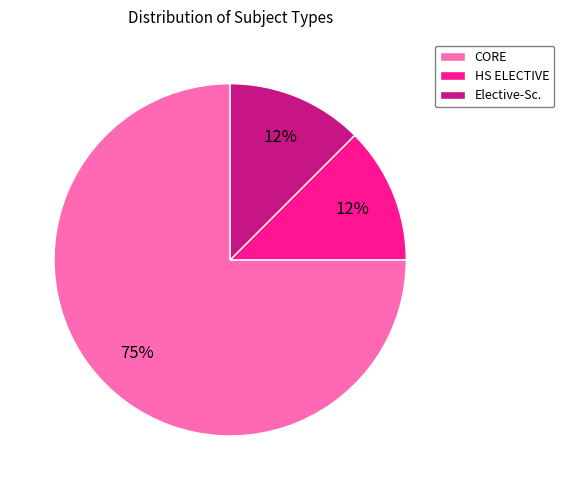

Do Elective-Sc. and CORE together represent more than half of the pie?

Yes